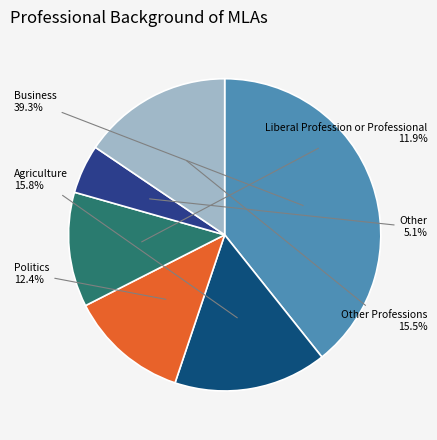

Which slice is the smallest?

Other